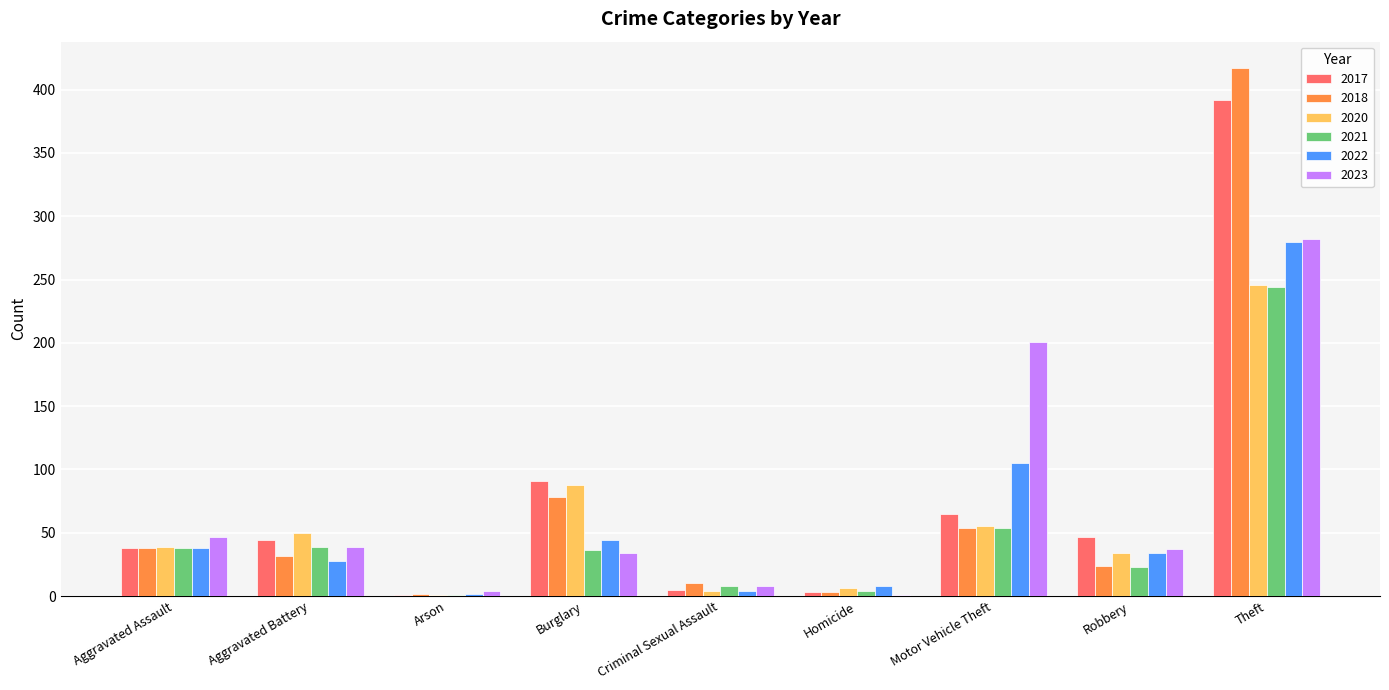

What value does the 2021 series have at Aggravated Battery?

39